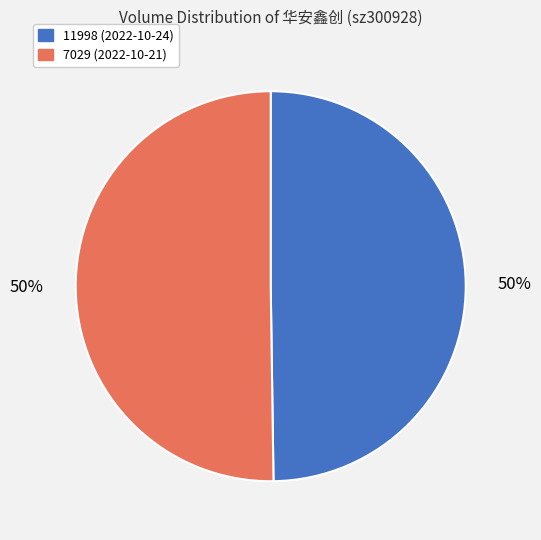

Is the sum of 11998 (2022-10-24) and 7029 (2022-10-21) greater than half?

Yes